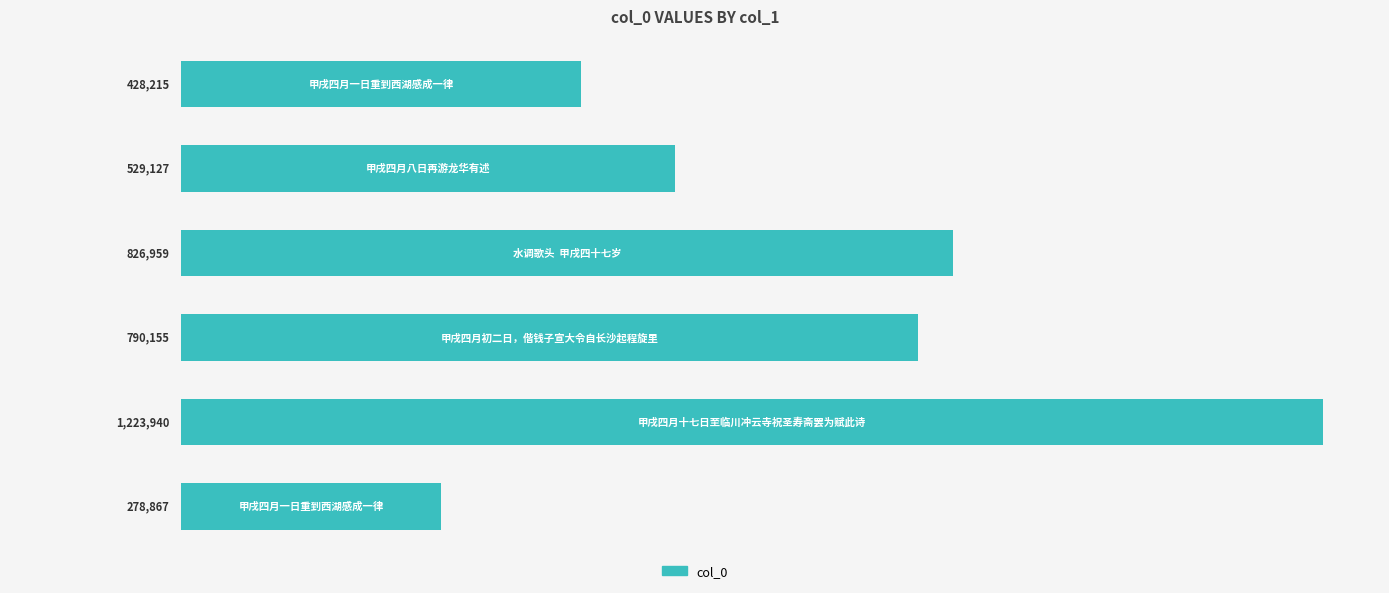

What is the minimum value shown in the chart?

278867